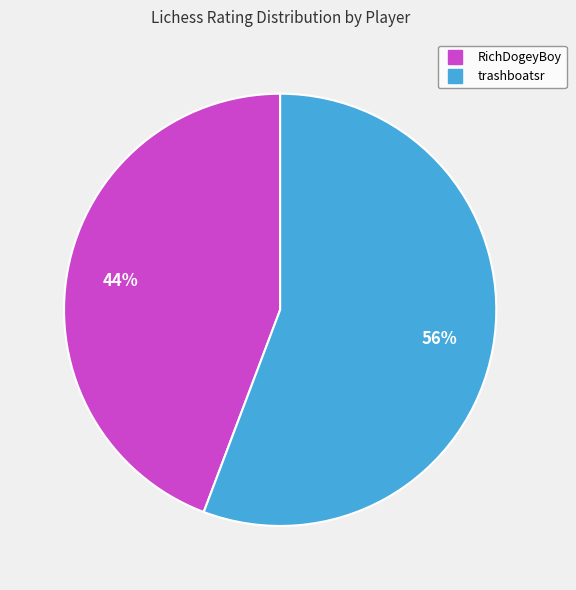

What is the majority slice?

trashboatsr